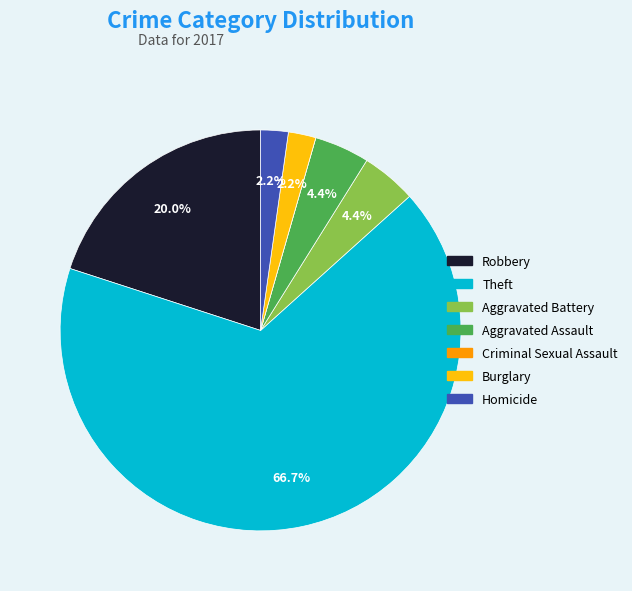

Does Aggravated Battery account for over 50% of the chart?

No